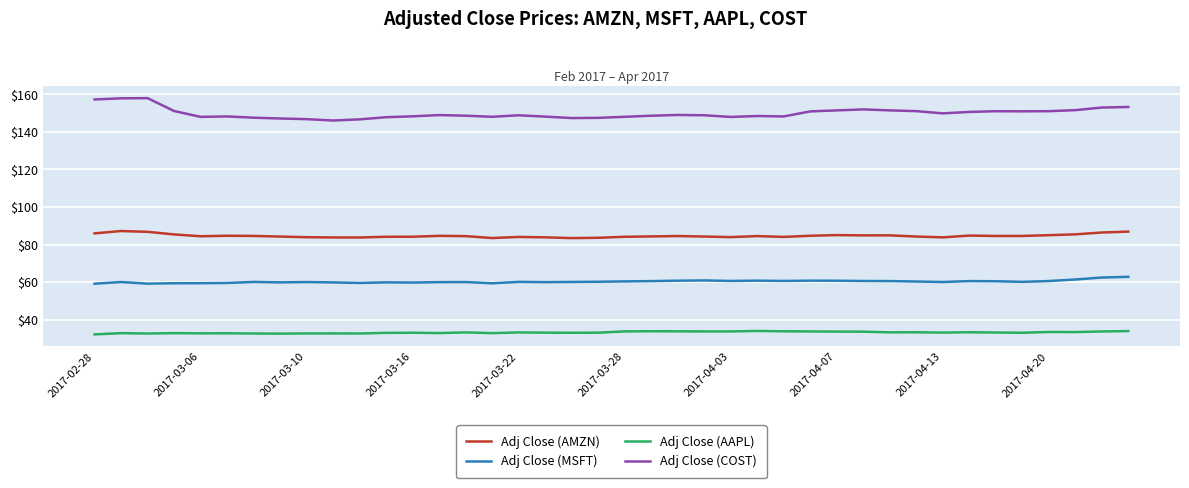

Which series has the largest total across all categories?

Adj Close (COST)